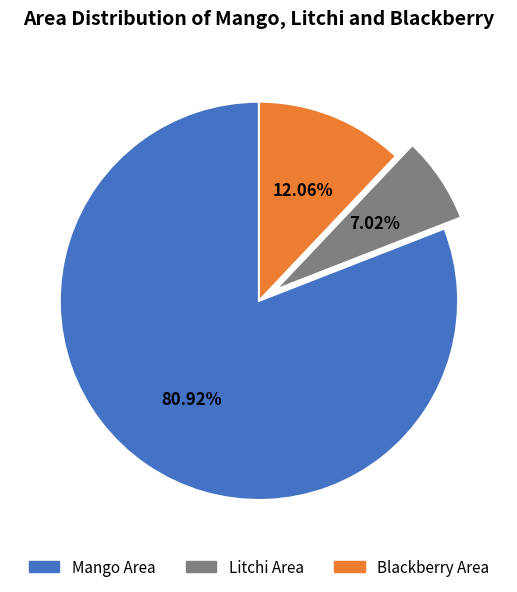

Is there a majority slice in this chart?

Yes